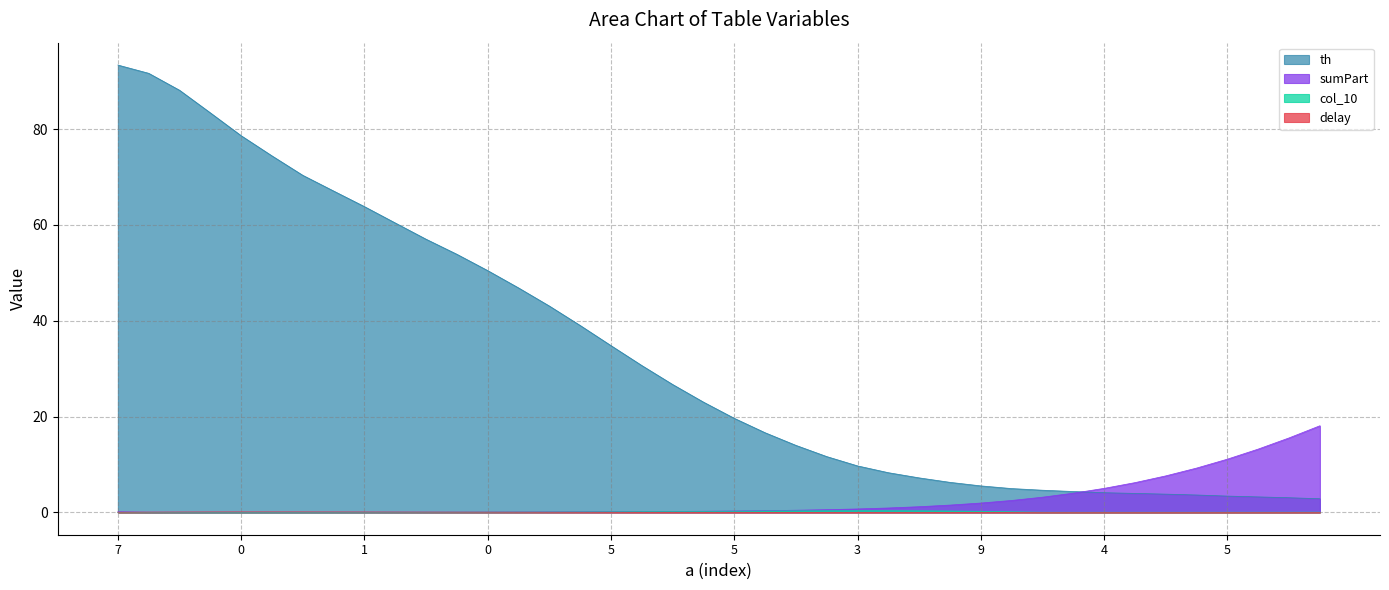

Reading right to left, list all the values displayed in this chart.

th: 2.8	3.1	3.2	3.4	3.6	3.8	4.0	4.1	4.4	4.6	5.0	5.5	6.3	7.2	8.3	9.7	11.6	14.0	16.6	19.6	23.0	26.7	30.6	34.8	39.0	43.1	46.8	50.5	53.9	57.0	60.4	63.8	67.1	70.3	74.4	78.6	83.4	88.1	91.6	93.4
col_10: 0.0	0.0	0.0	0.0	0.0	0.0	0.0	0.0	0.0	0.0	0.1	0.2	0.3	0.3	0.3	0.3	0.3	0.3	0.3	0.2	0.2	0.2	0.1	0.1	0.1	0.1	0.1	0.0	0.0	0.0	0.0	0.0	0.0	0.0	0.0	0.0	0.0	0.0	0.0	0.0
sumPart: 18.1	15.5	13.2	11.1	9.2	7.6	6.2	5.0	4.0	3.2	2.5	1.9	1.5	1.2	0.9	0.7	0.6	0.4	0.4	0.3	0.2	0.2	0.2	0.1	0.1	0.1	0.1	0.1	0.1	0.0	0.0	0.0	0.0	0.0	0.0	0.0	0.0	0.0	0.0	0.1
delay: 0.0	0.0	0.0	0.0	0.0	0.0	0.0	0.0	0.0	0.0	0.0	0.0	0.0	0.0	0.0	0.0	0.0	0.0	0.0	0.0	0.0	0.0	0.0	0.0	0.0	0.0	0.0	0.0	0.0	0.1	0.1	0.1	0.1	0.1	0.1	0.1	0.1	0.1	0.1	0.0